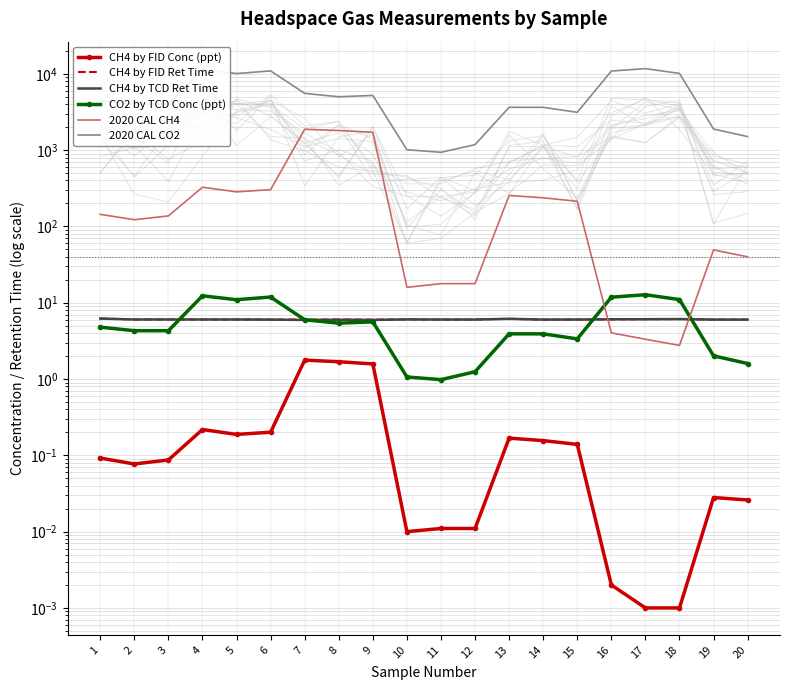

Which label corresponds to the smallest value in the chart?

17